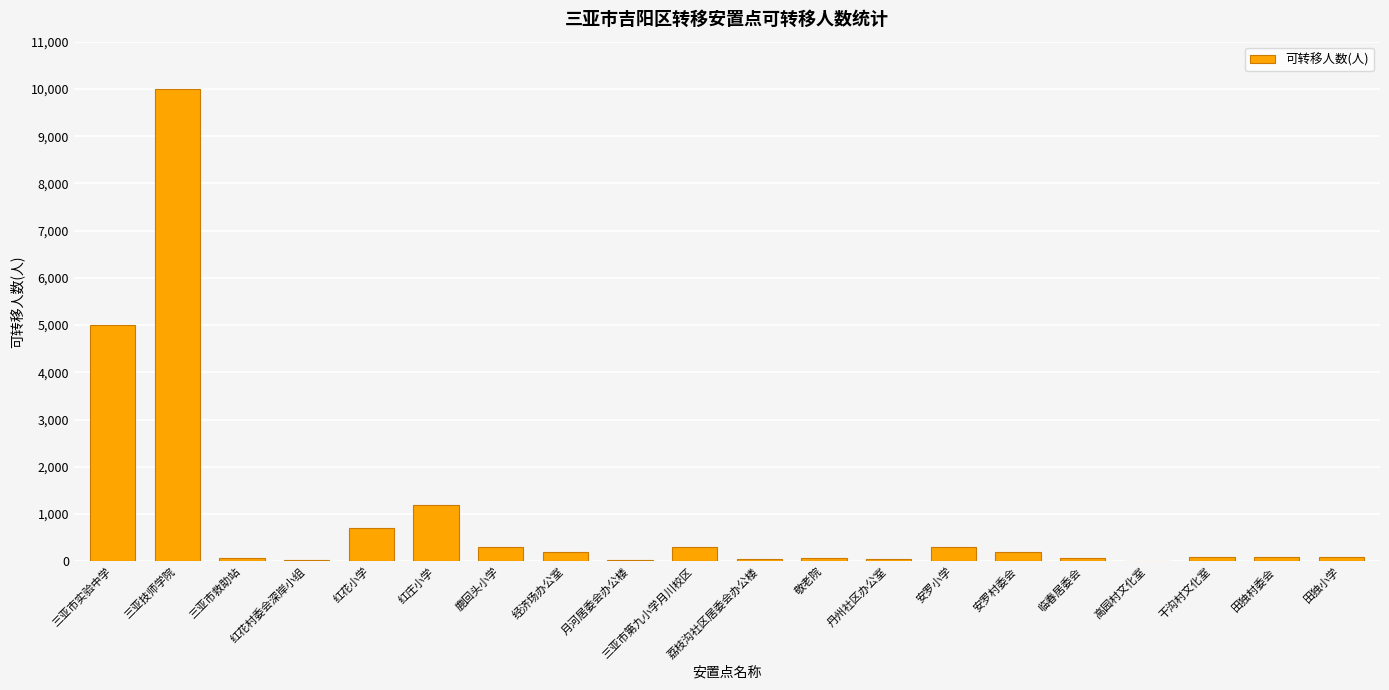

Is it true that the value at 三亚市实验中学 is 1744?

False